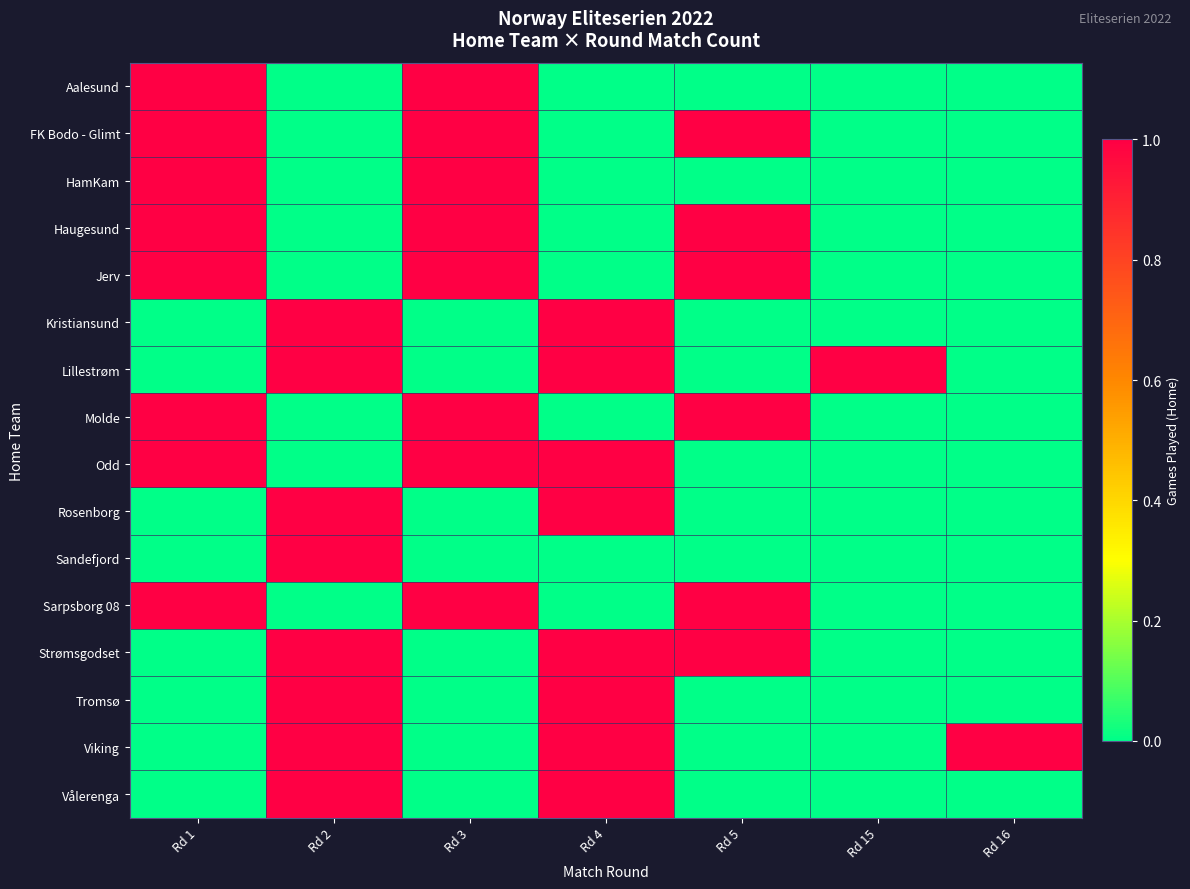

Reading left to right, list all the values displayed in this chart.

Aalesund: Rd 1=1	Rd 2=0	Rd 3=1	Rd 4=0	Rd 5=0	Rd 15=0	Rd 16=0
FK Bodo - Glimt: Rd 1=1	Rd 2=0	Rd 3=1	Rd 4=0	Rd 5=1	Rd 15=0	Rd 16=0
HamKam: Rd 1=1	Rd 2=0	Rd 3=1	Rd 4=0	Rd 5=0	Rd 15=0	Rd 16=0
Haugesund: Rd 1=1	Rd 2=0	Rd 3=1	Rd 4=0	Rd 5=1	Rd 15=0	Rd 16=0
Jerv: Rd 1=1	Rd 2=0	Rd 3=1	Rd 4=0	Rd 5=1	Rd 15=0	Rd 16=0
Kristiansund: Rd 1=0	Rd 2=1	Rd 3=0	Rd 4=1	Rd 5=0	Rd 15=0	Rd 16=0
Lillestrøm: Rd 1=0	Rd 2=1	Rd 3=0	Rd 4=1	Rd 5=0	Rd 15=1	Rd 16=0
Molde: Rd 1=1	Rd 2=0	Rd 3=1	Rd 4=0	Rd 5=1	Rd 15=0	Rd 16=0
Odd: Rd 1=1	Rd 2=0	Rd 3=1	Rd 4=1	Rd 5=0	Rd 15=0	Rd 16=0
Rosenborg: Rd 1=0	Rd 2=1	Rd 3=0	Rd 4=1	Rd 5=0	Rd 15=0	Rd 16=0
Sandefjord: Rd 1=0	Rd 2=1	Rd 3=0	Rd 4=0	Rd 5=0	Rd 15=0	Rd 16=0
Sarpsborg 08: Rd 1=1	Rd 2=0	Rd 3=1	Rd 4=0	Rd 5=1	Rd 15=0	Rd 16=0
Strømsgodset: Rd 1=0	Rd 2=1	Rd 3=0	Rd 4=1	Rd 5=1	Rd 15=0	Rd 16=0
Tromsø: Rd 1=0	Rd 2=1	Rd 3=0	Rd 4=1	Rd 5=0	Rd 15=0	Rd 16=0
Viking: Rd 1=0	Rd 2=1	Rd 3=0	Rd 4=1	Rd 5=0	Rd 15=0	Rd 16=1
Vålerenga: Rd 1=0	Rd 2=1	Rd 3=0	Rd 4=1	Rd 5=0	Rd 15=0	Rd 16=0